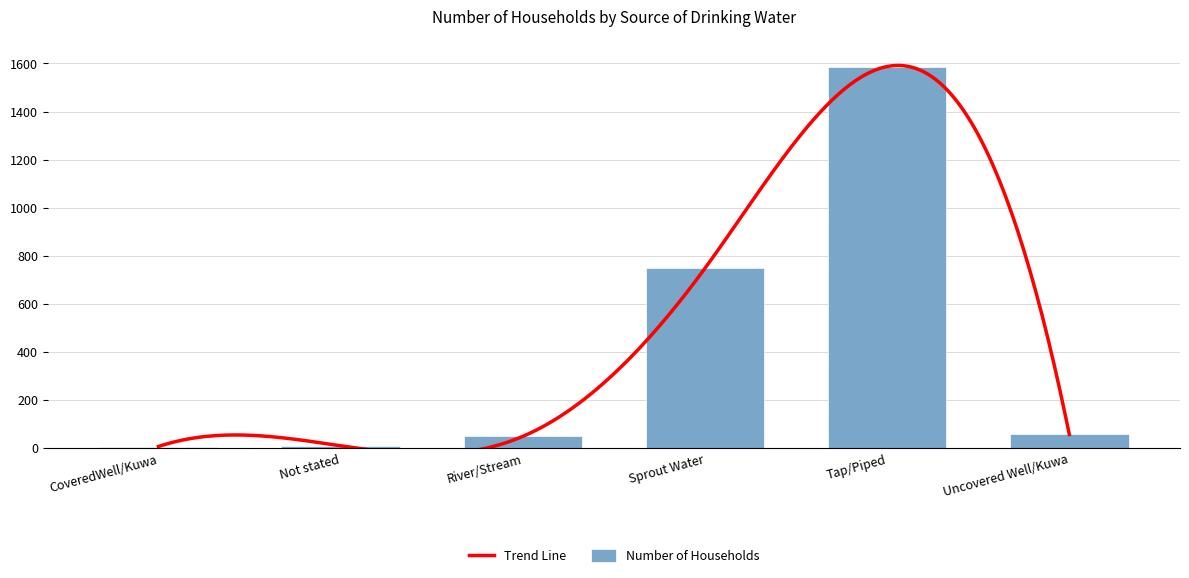

Are the bars grouped side by side (vs. stacked)?

No